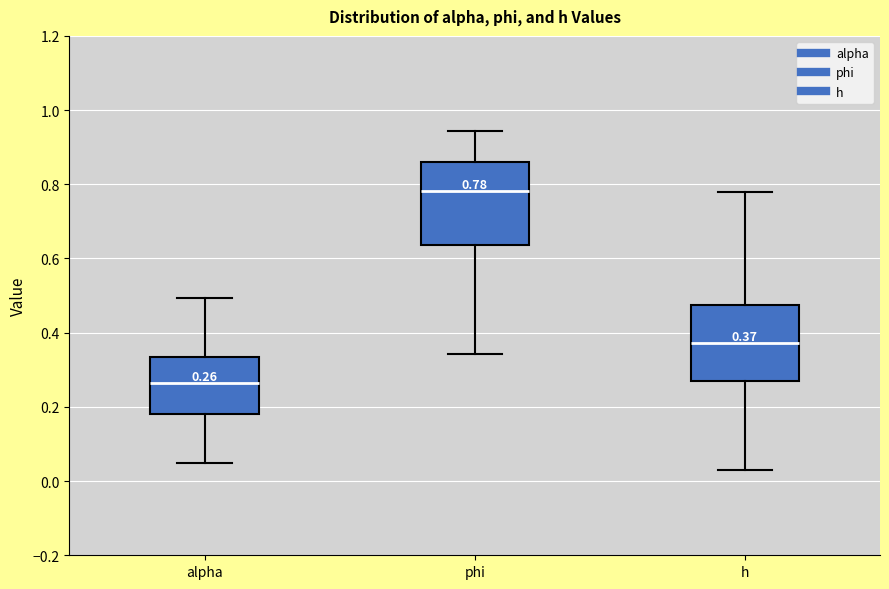

Which box has the highest median line?

phi